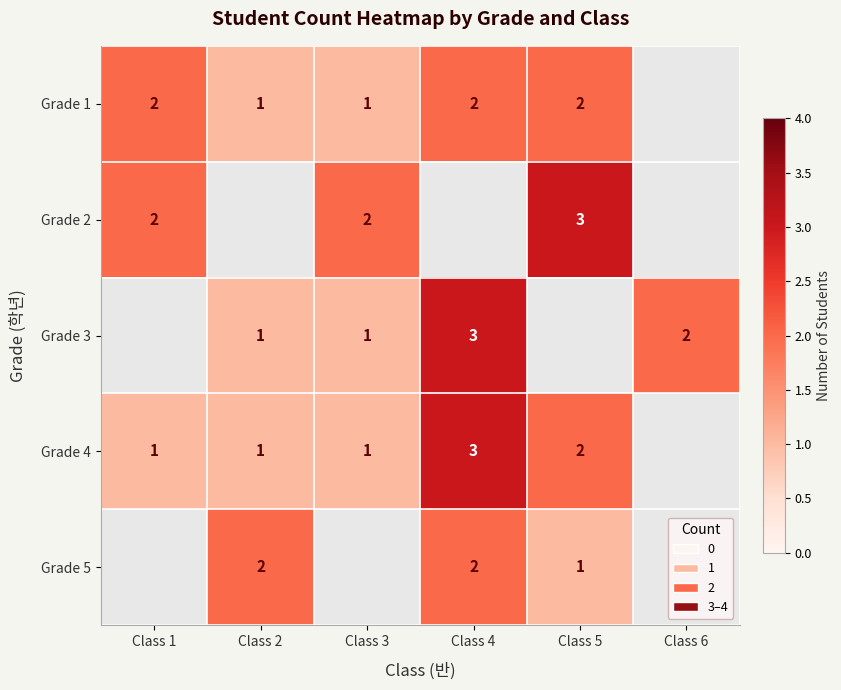

The value of Grade 5 at Class 4 is 2. True or false?

True